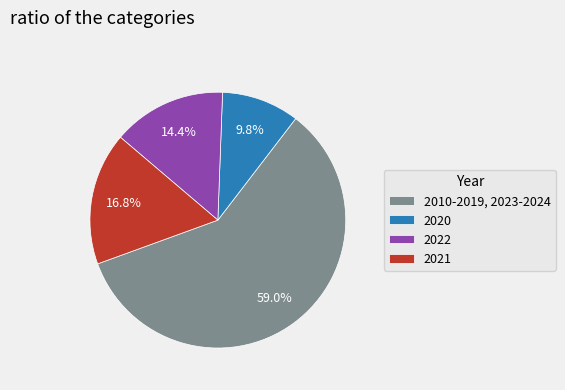

What percentage do 2020 and 2021 together represent?

26.6%